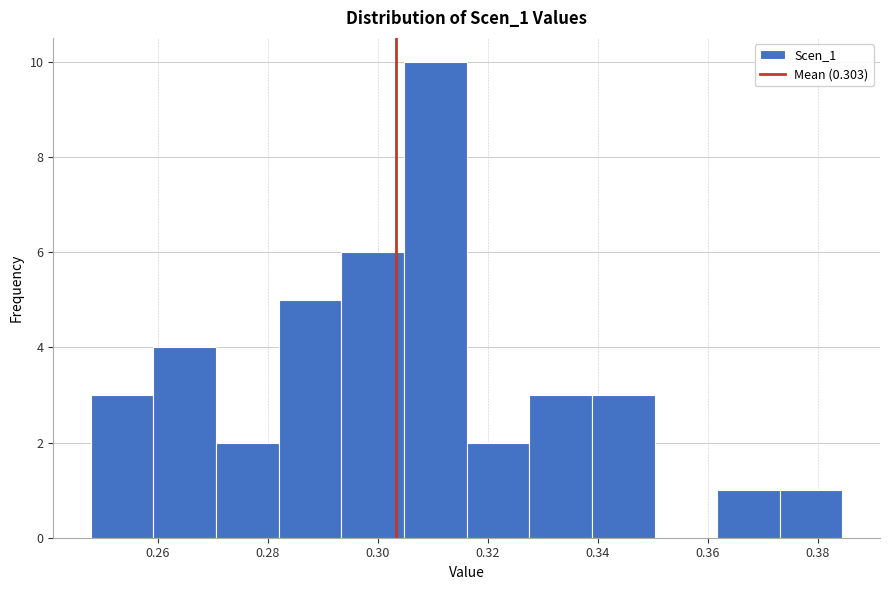

Reading left to right, transcribe this chart: for each bar, give the range it covers on the x-axis and its height. Neither the bar edges nor the heights are printed on the chart, so give them approximately, as read against the axes.

0.248 to 0.260: 3
0.260 to 0.270: 4
0.270 to 0.282: 2
0.282 to 0.294: 5
0.294 to 0.304: 6
0.304 to 0.316: 10
0.316 to 0.328: 2
0.328 to 0.338: 3
0.338 to 0.350: 3
0.350 to 0.362: 0
0.362 to 0.374: 1
0.374 to 0.384: 1